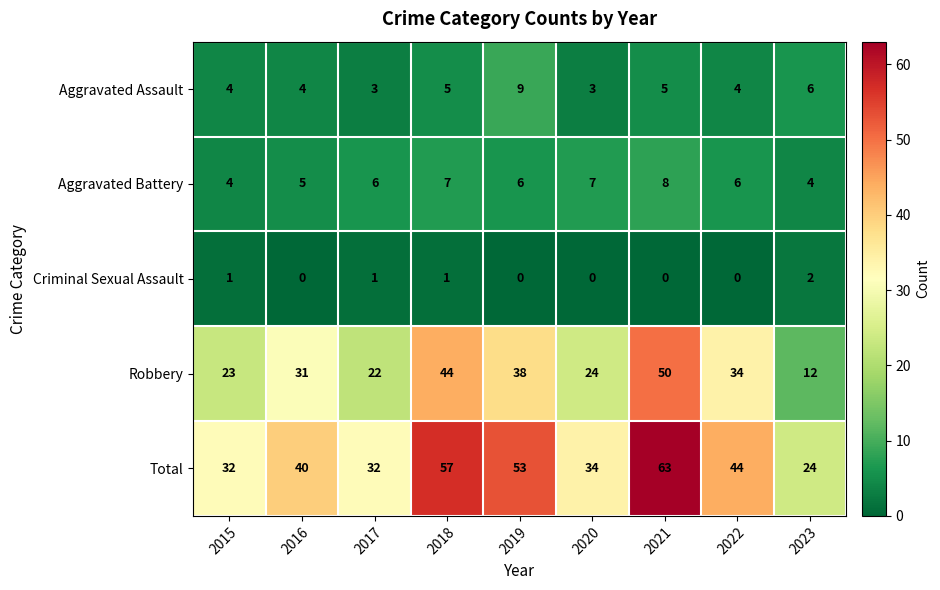

At which category is the sum across all series the highest?

2021